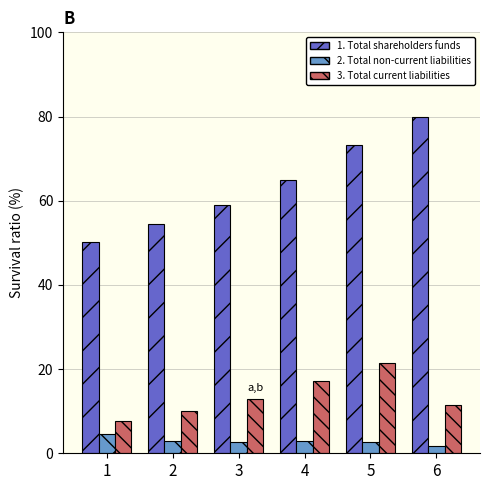

What is the total value across all series at 2?

67.5